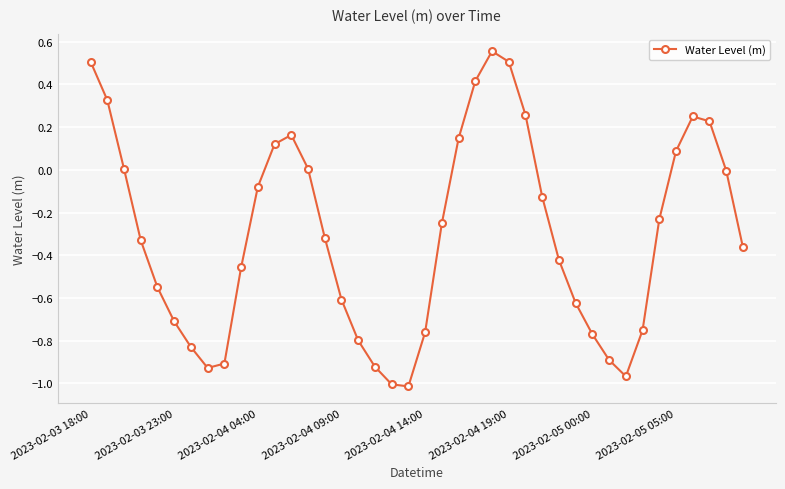

What is the difference between the second highest and second lowest values?

1.5